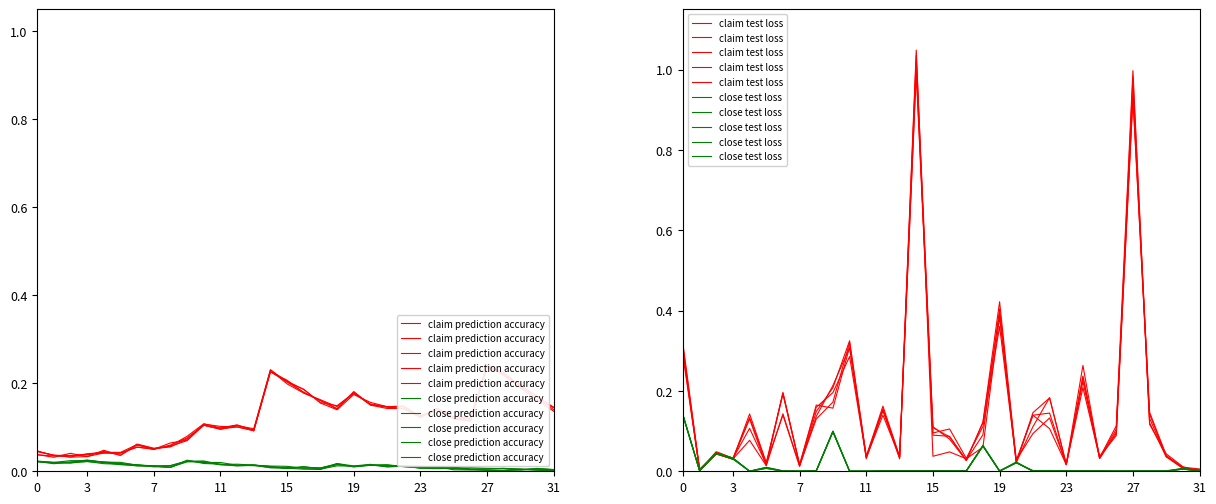

At which category is the sum across all series the highest?

14